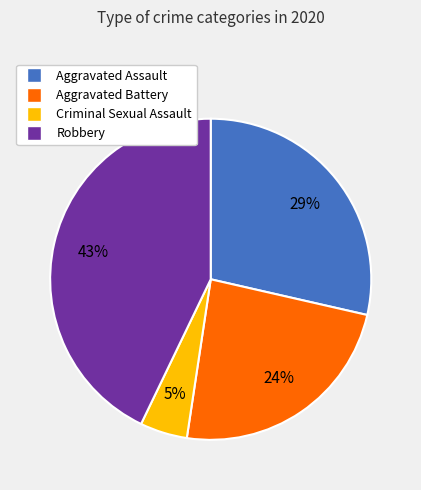

To the nearest percent, what percentage of the pie is Aggravated Assault?

29%